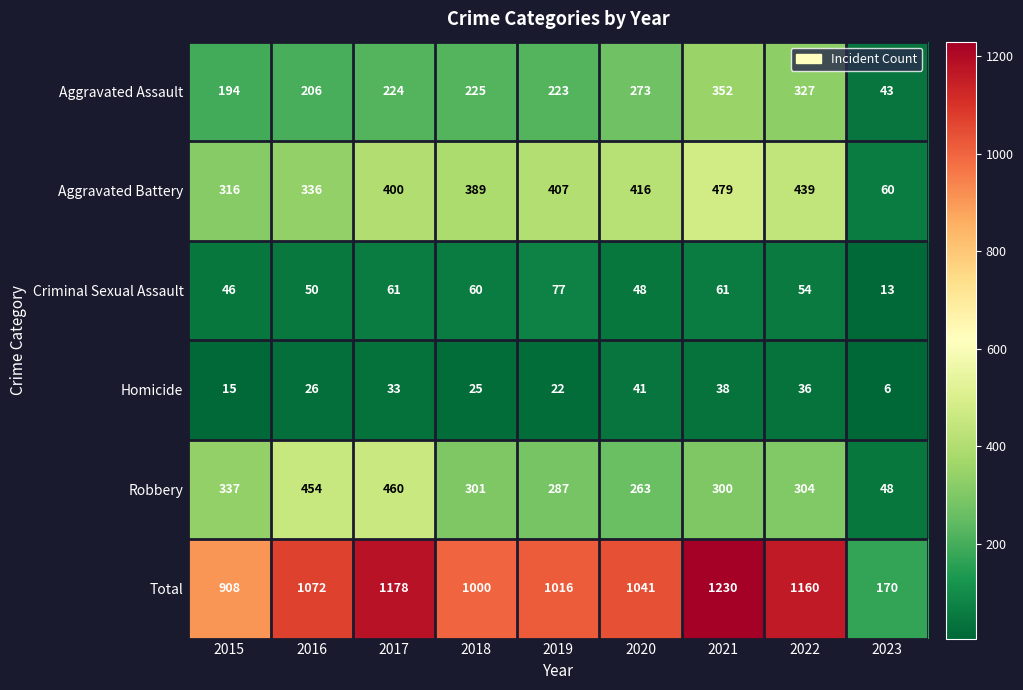

Is it true that Robbery equals 48 at 2023?

True